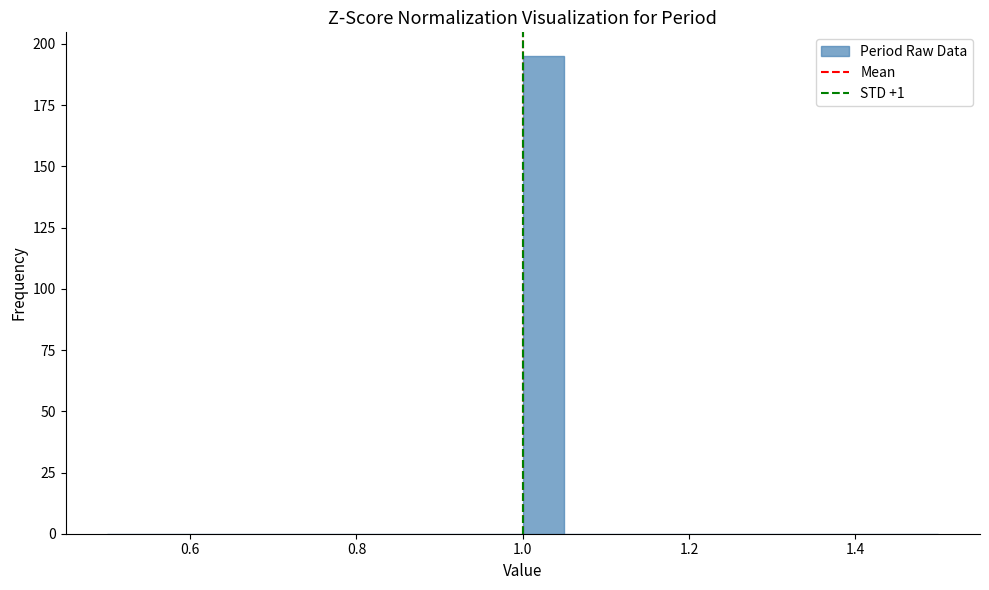

Around what value on the x-axis is the tallest bar? Give the approximate position of its centre, as read against the axis.

1.02